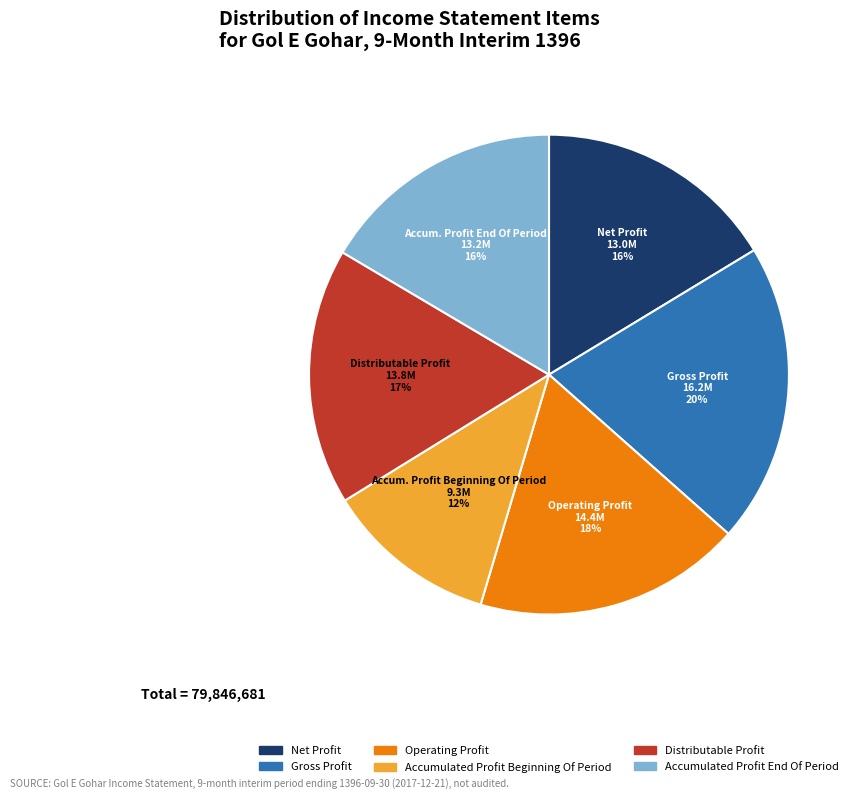

Count the number of slices in the pie.

6